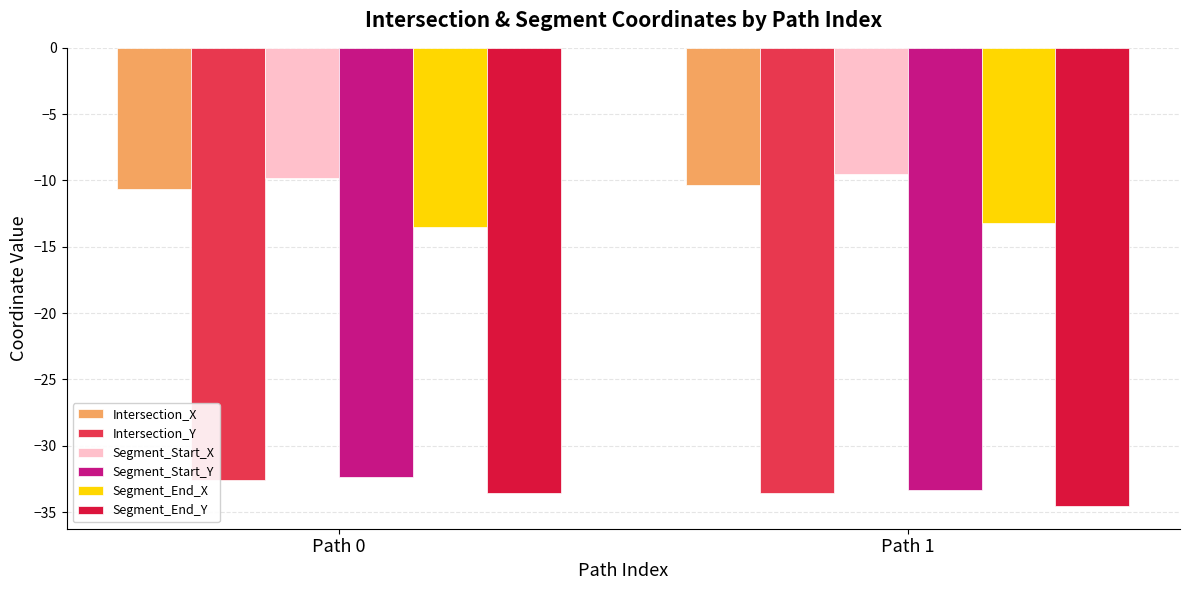

What is the sum of all Intersection_X values?

-21.0